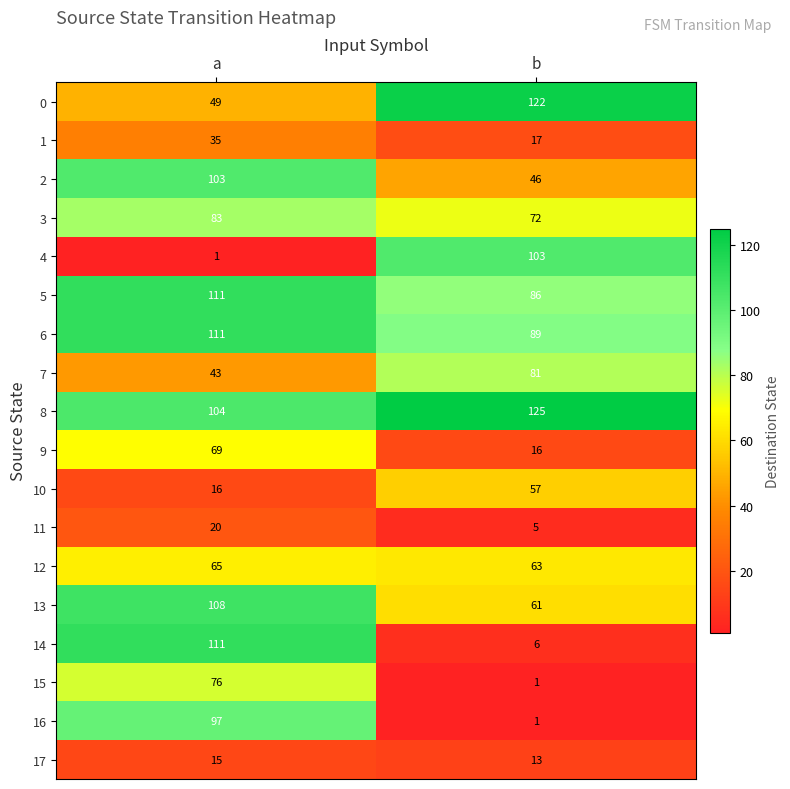

What is the difference between the 2 values at b and a?

57